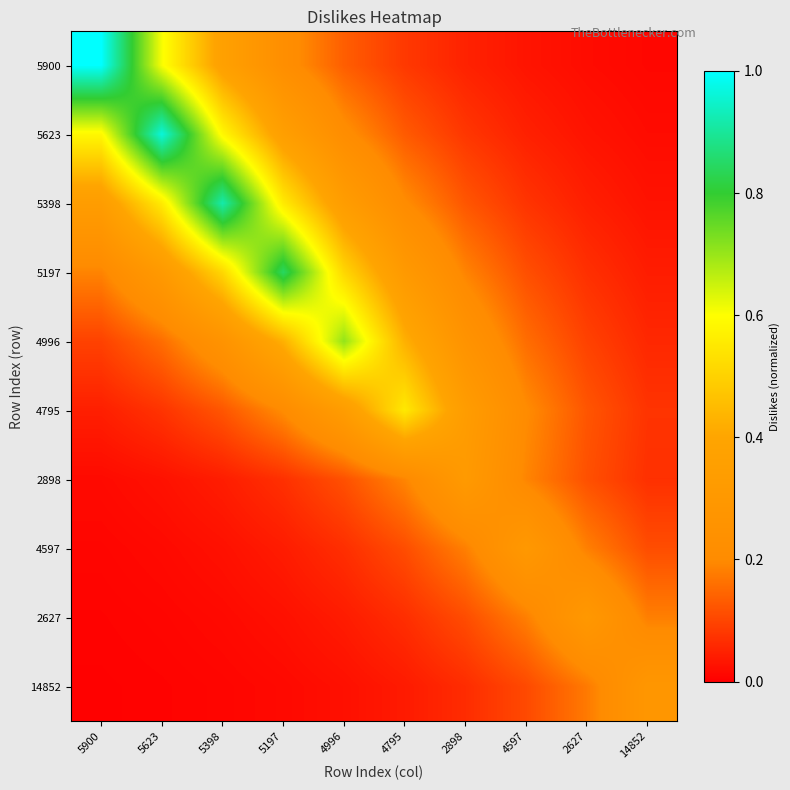

Between 2898 and 5623, which is larger?

5623